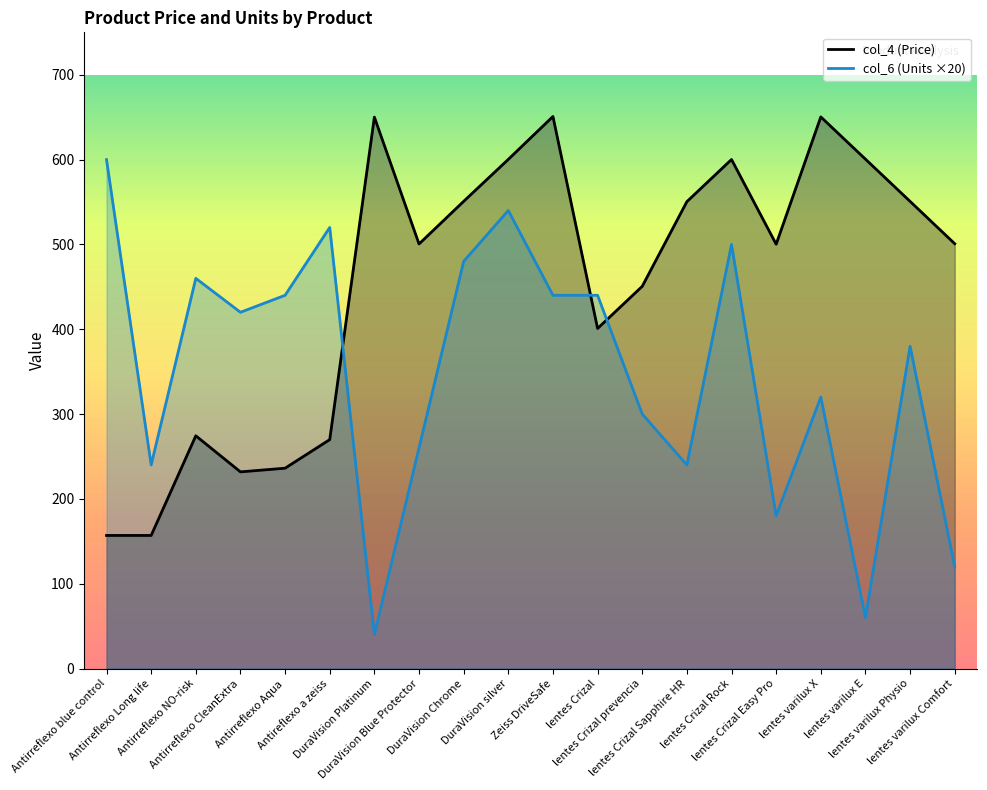

How many categories are shown in the chart?

20